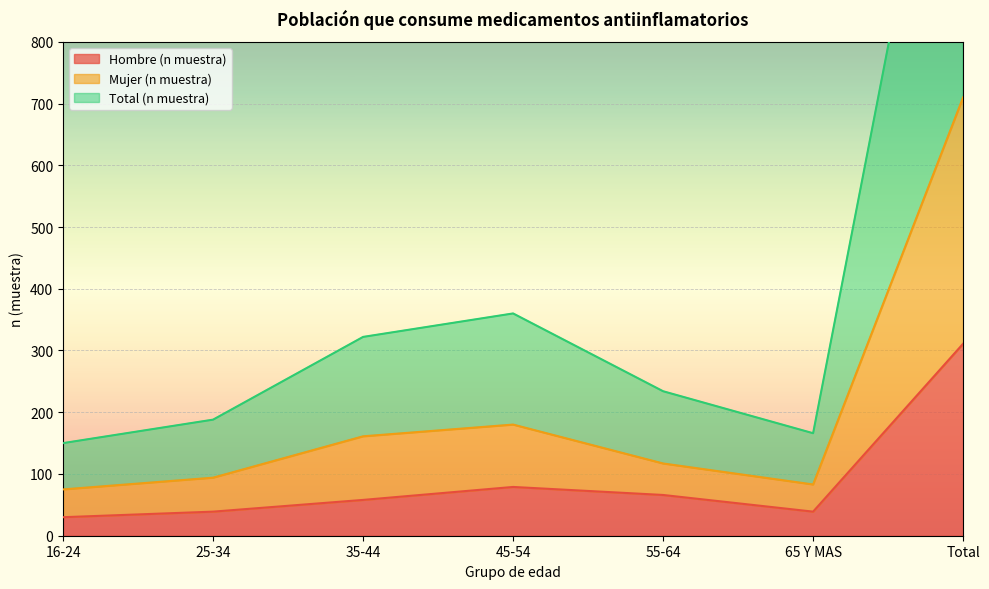

Reading left to right, list all the values displayed in this chart.

Hombre (n muestra): 16-24=30	25-34=39	35-44=58	45-54=79	55-64=66	65 Y MAS=39	Total=311
Mujer (n muestra): 16-24=75	25-34=94	35-44=161	45-54=180	55-64=117	65 Y MAS=83	Total=710
Total (n muestra): 16-24=150	25-34=188	35-44=322	45-54=360	55-64=234	65 Y MAS=166	Total=1420